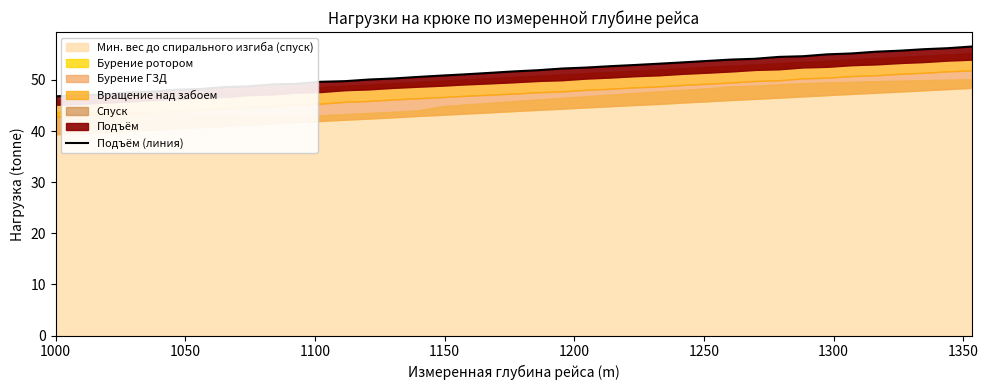

What is the difference between the maximum and minimum values?

9.8